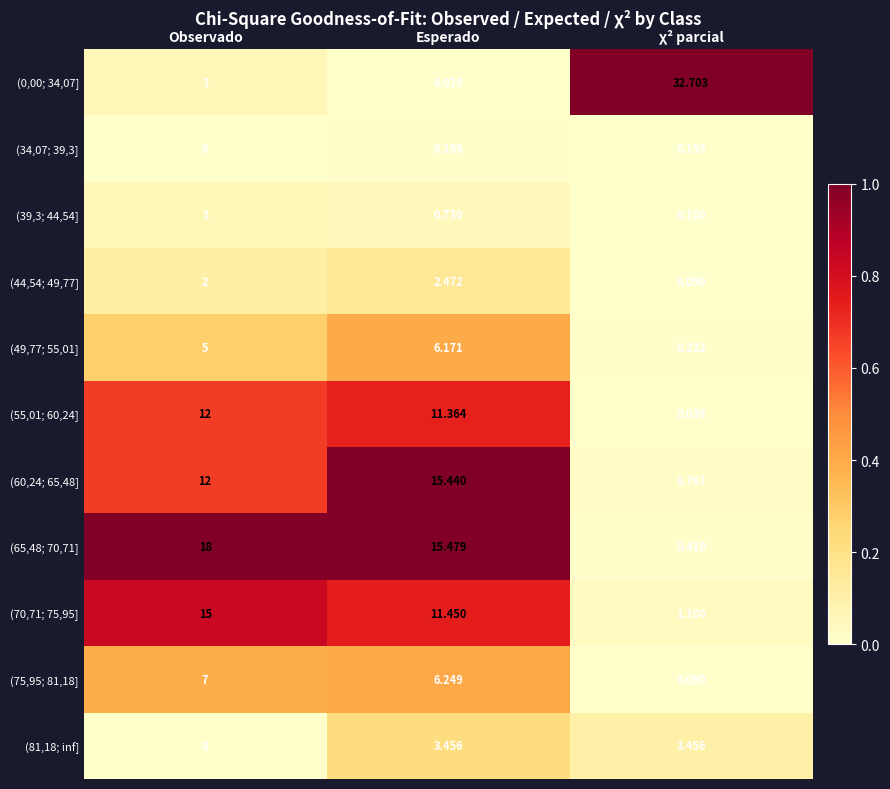

Which category has the lowest value in the (34,07; 39,3] series?

Observado